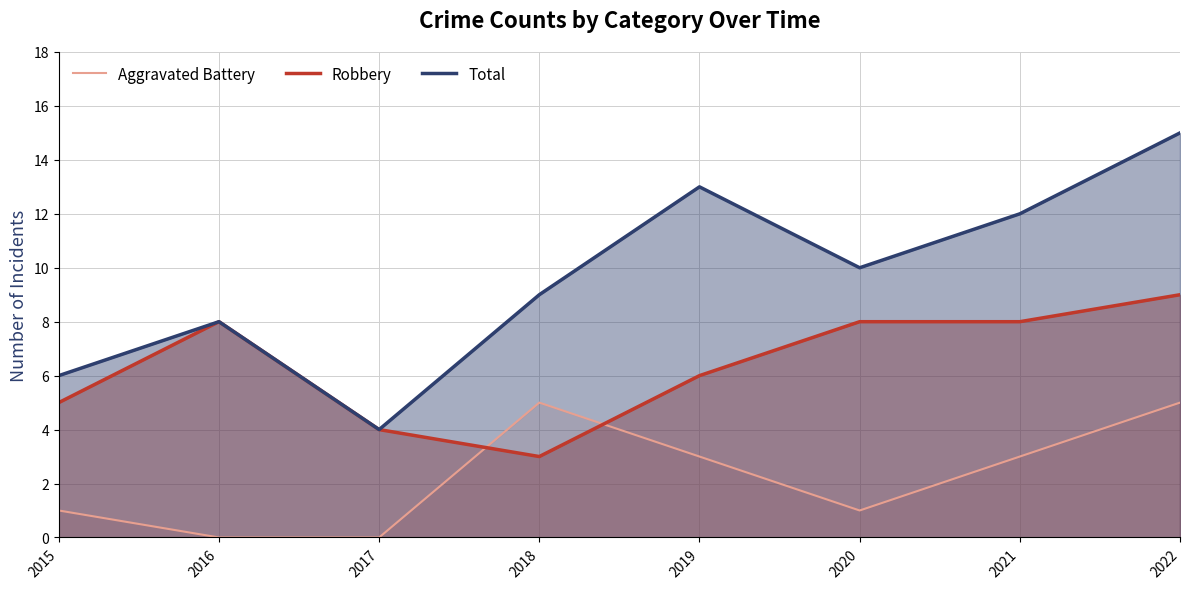

What is the difference between the second highest and second lowest values in the Robbery series?

4